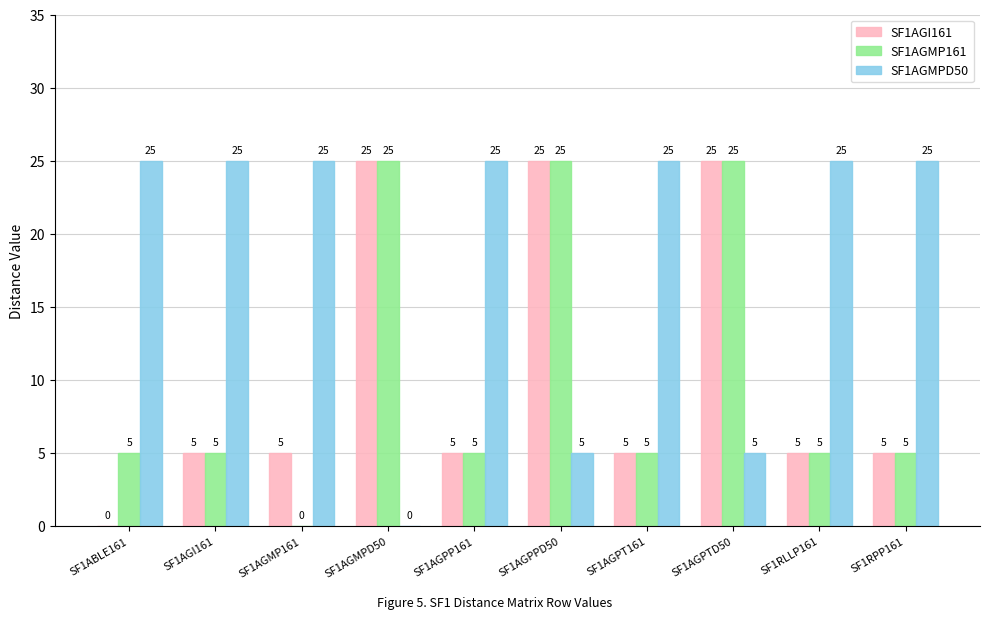

What is the maximum value shown in the chart?

25